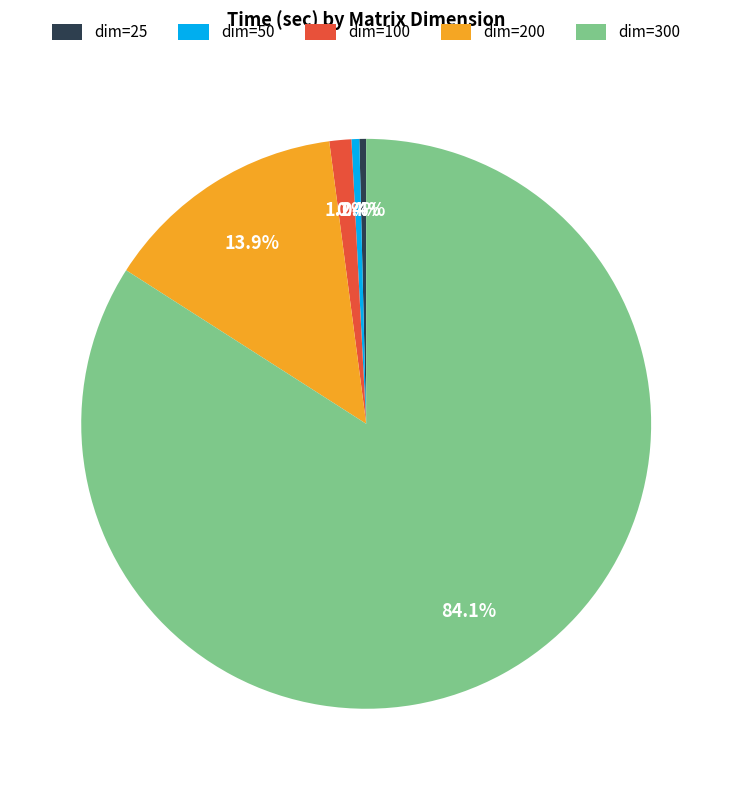

Is there any slice that represents more than half of the pie?

Yes